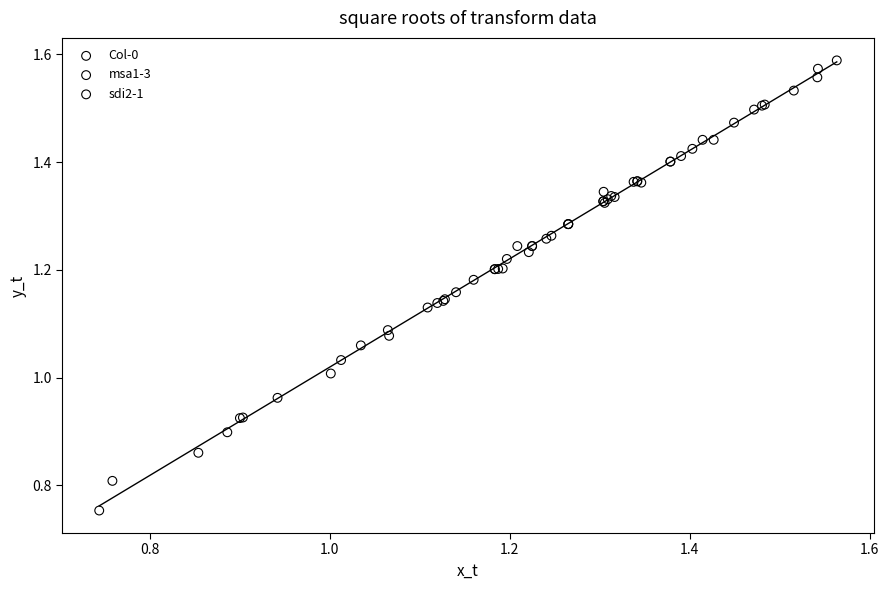

Which series has the widest spread of Y values?

Col-0